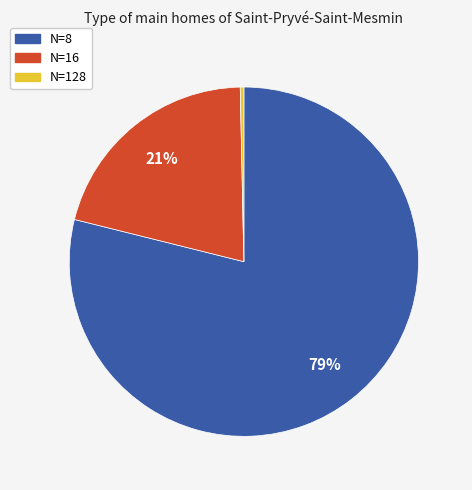

Count the number of slices in the pie.

3